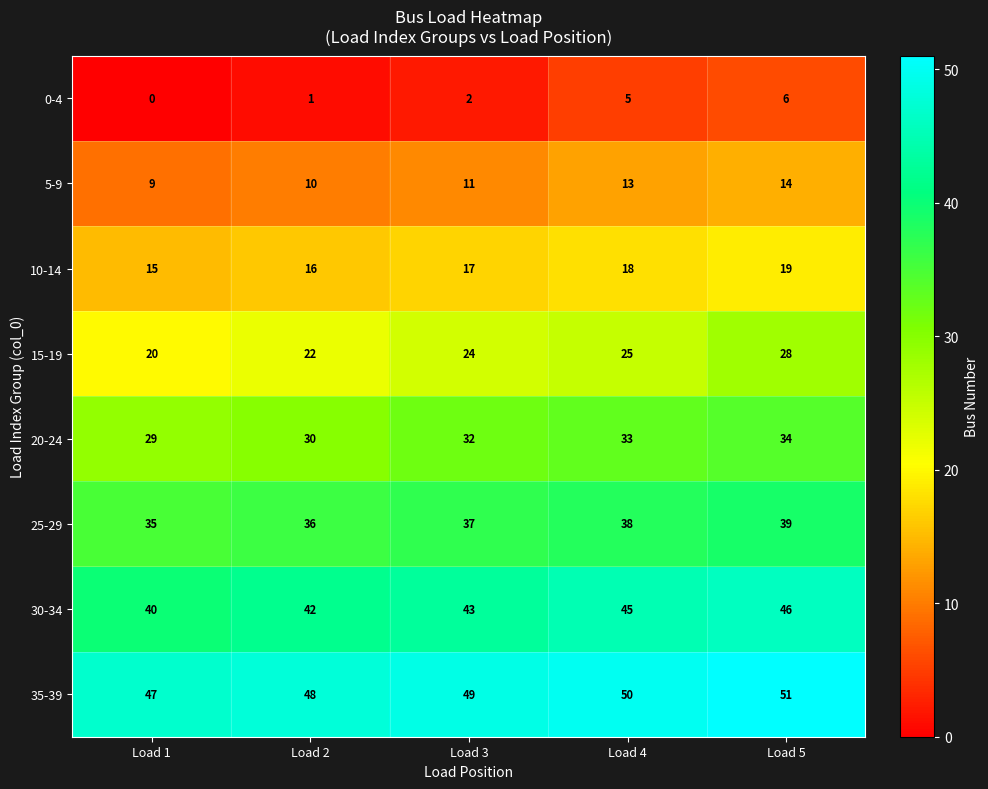

Which series has the widest spread of values?

15-19